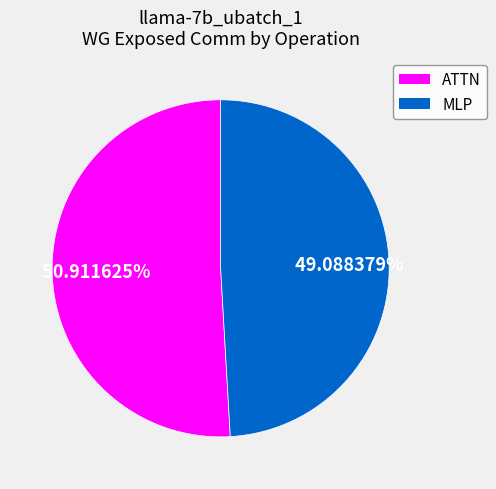

Does any single category account for the majority?

Yes